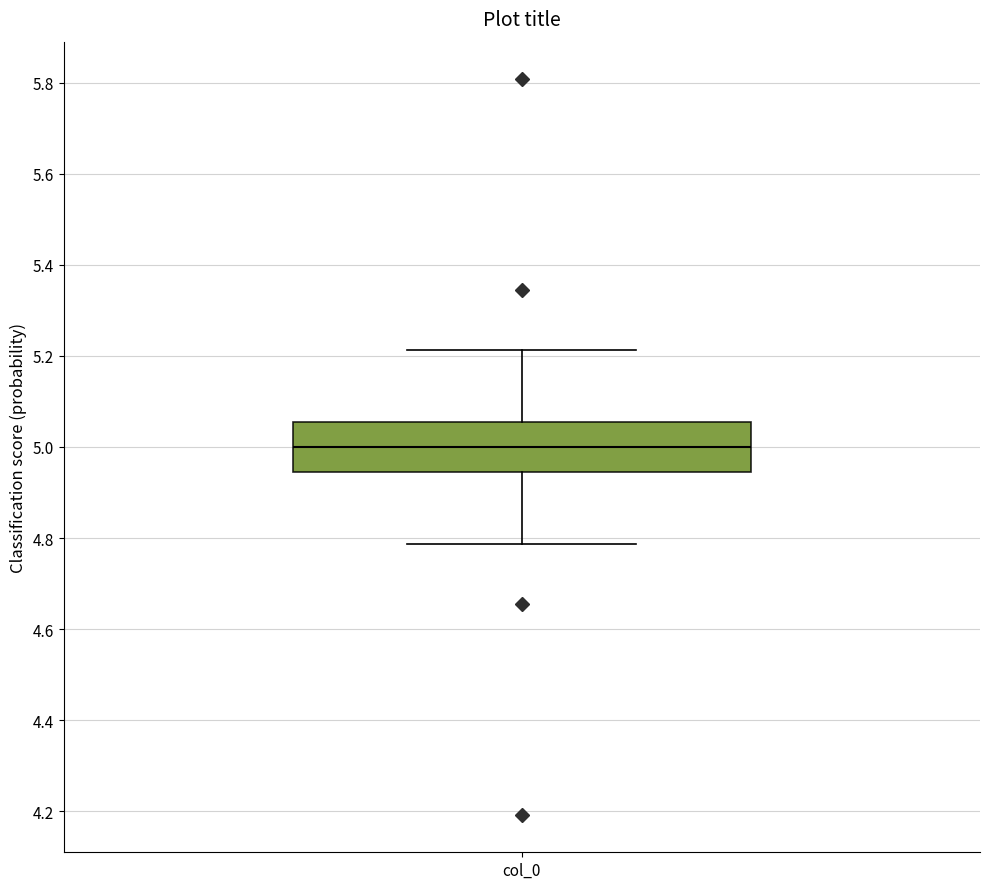

Transcribe this box plot: give where the median line is, the range the box spans, and where the two whiskers end, as read against the y-axis. The values are not printed on the chart, so give them approximately, as read against the axis.

median 5.00, box 4.94 to 5.06, whiskers 4.78 to 5.22